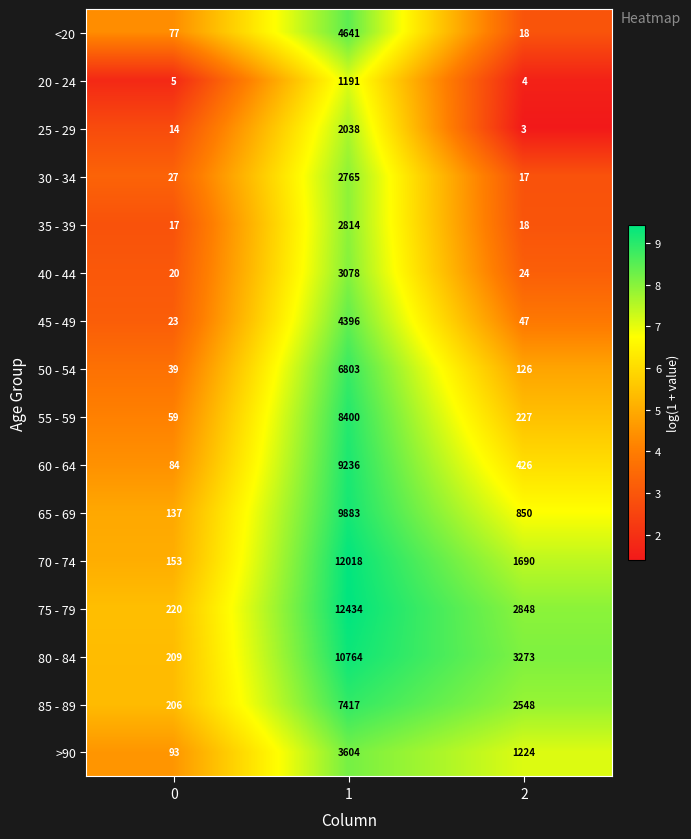

The 65 - 69 series shows 15054 at 1. True or false?

False